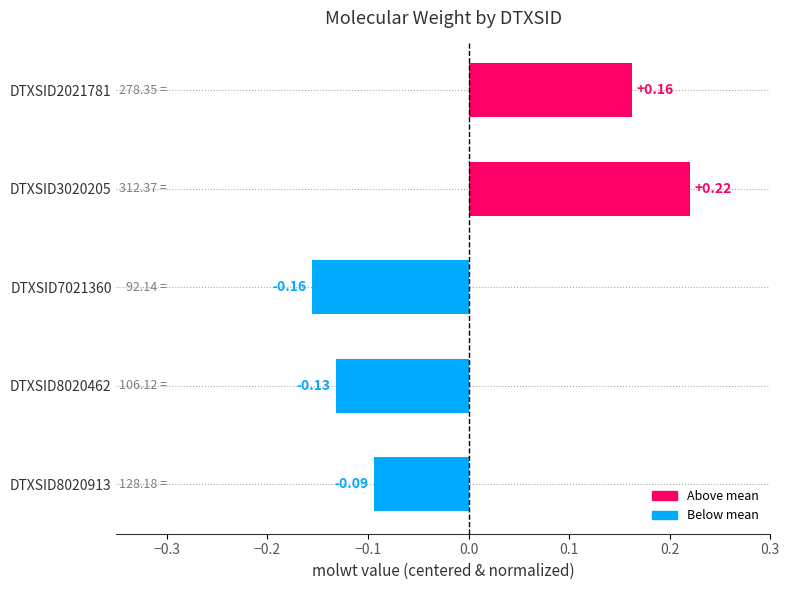

Count the values in the range 0 to 1.

2